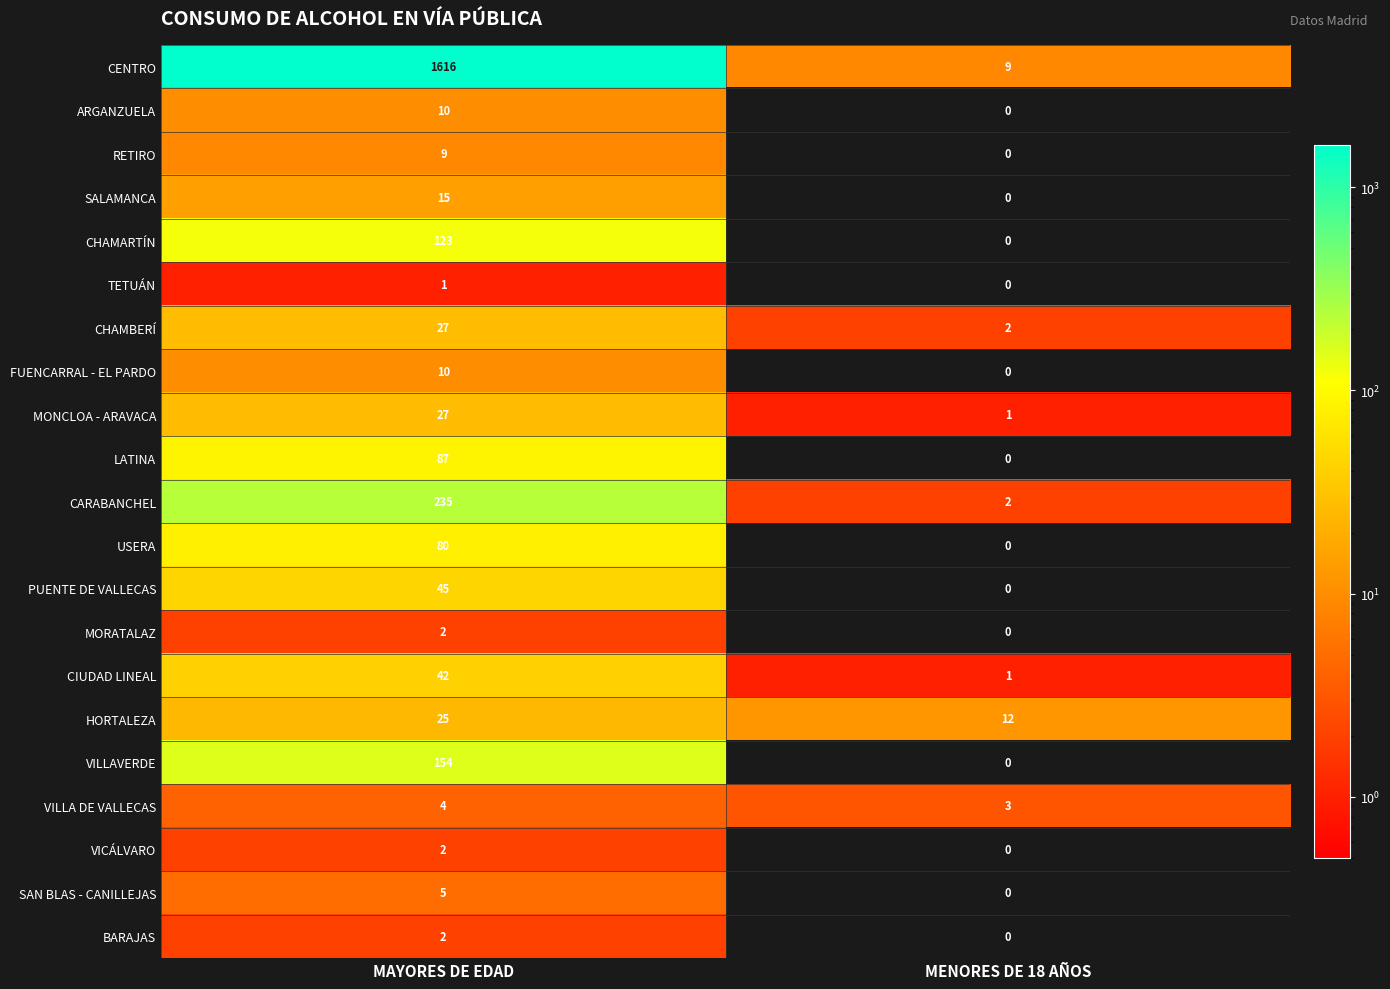

At how many categories does at least one series exceed 816?

1